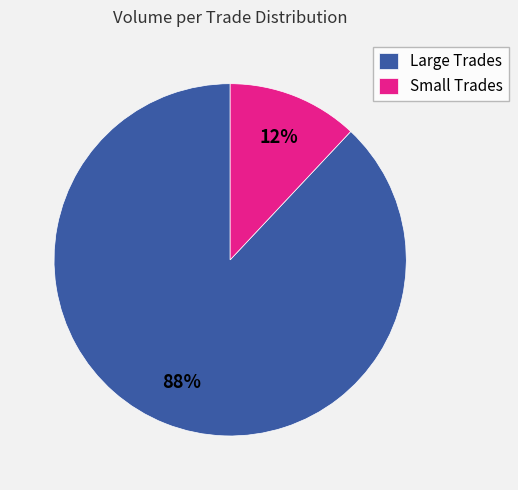

True or false: Large Trades accounts for 80% of the total.

False